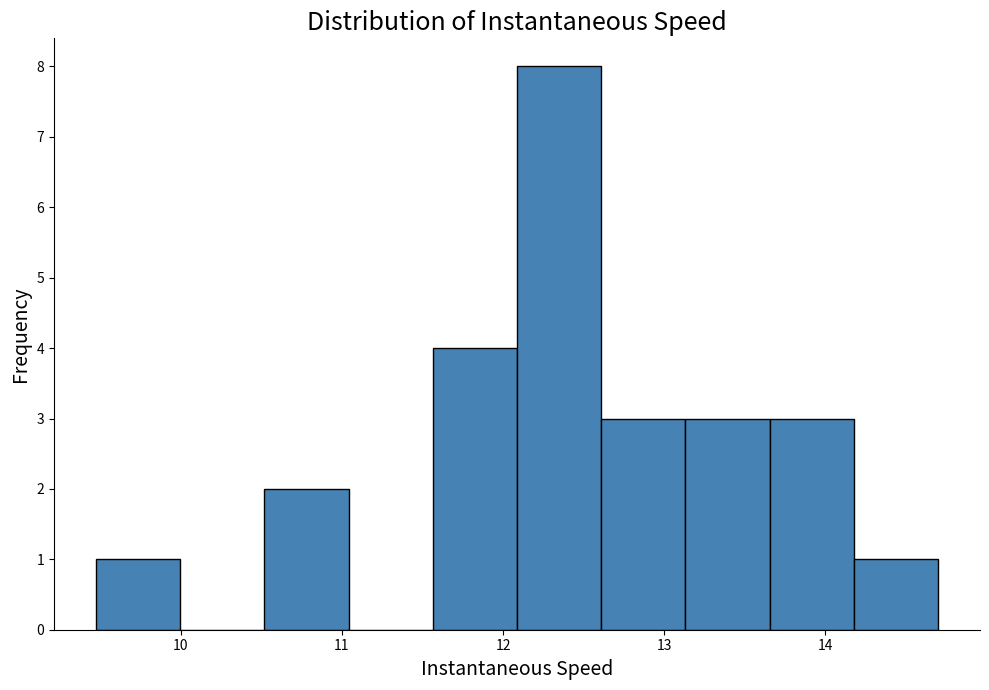

Reading left to right, transcribe this chart: for each bar, give the range it covers on the x-axis and its height. Neither the bar edges nor the heights are printed on the chart, so give them approximately, as read against the axes.

9.5 to 10.0: 1
10.0 to 10.5: 0
10.5 to 11.0: 2
11.0 to 11.6: 0
11.6 to 12.1: 4
12.1 to 12.6: 8
12.6 to 13.1: 3
13.1 to 13.7: 3
13.7 to 14.2: 3
14.2 to 14.7: 1